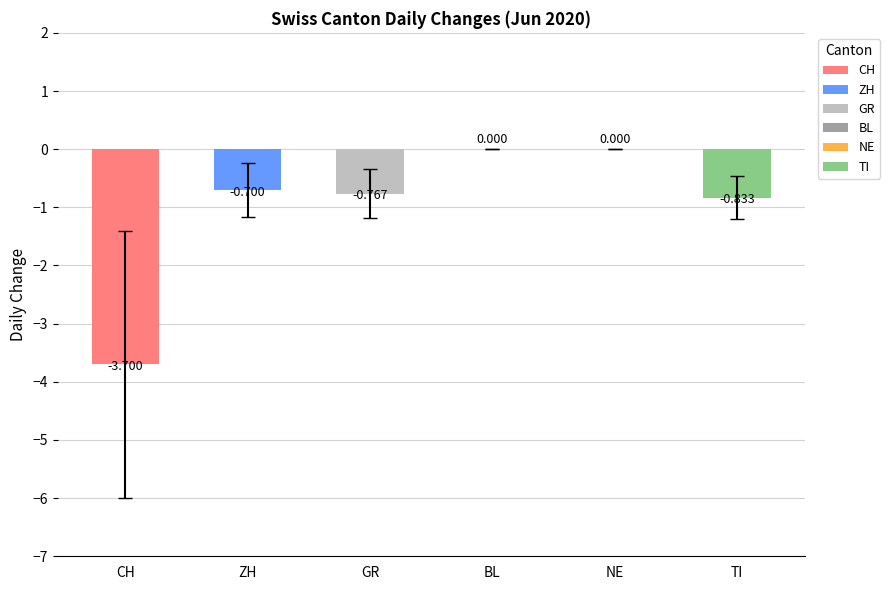

Rank the series at 2020-06-09 from lowest to highest value.

CH, ZH, GR, TI, BL, NE